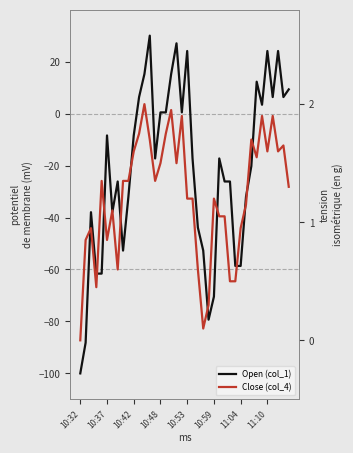

At which label does Open (col_1) reach its minimum?

10:32